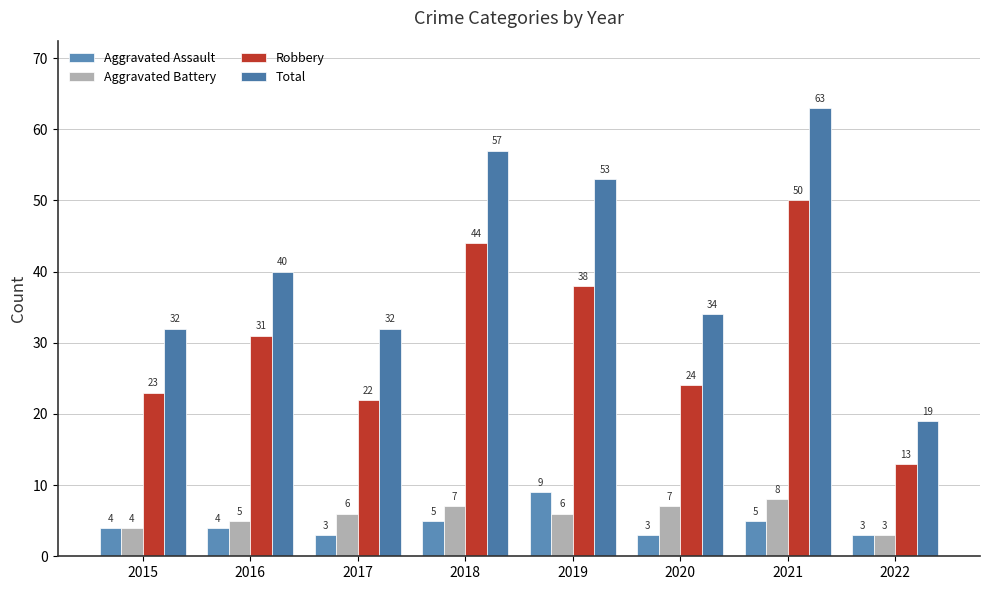

Reading right to left, list all the values displayed in this chart.

Aggravated Assault: 3	5	3	9	5	3	4	4
Aggravated Battery: 3	8	7	6	7	6	5	4
Robbery: 13	50	24	38	44	22	31	23
Total: 19	63	34	53	57	32	40	32